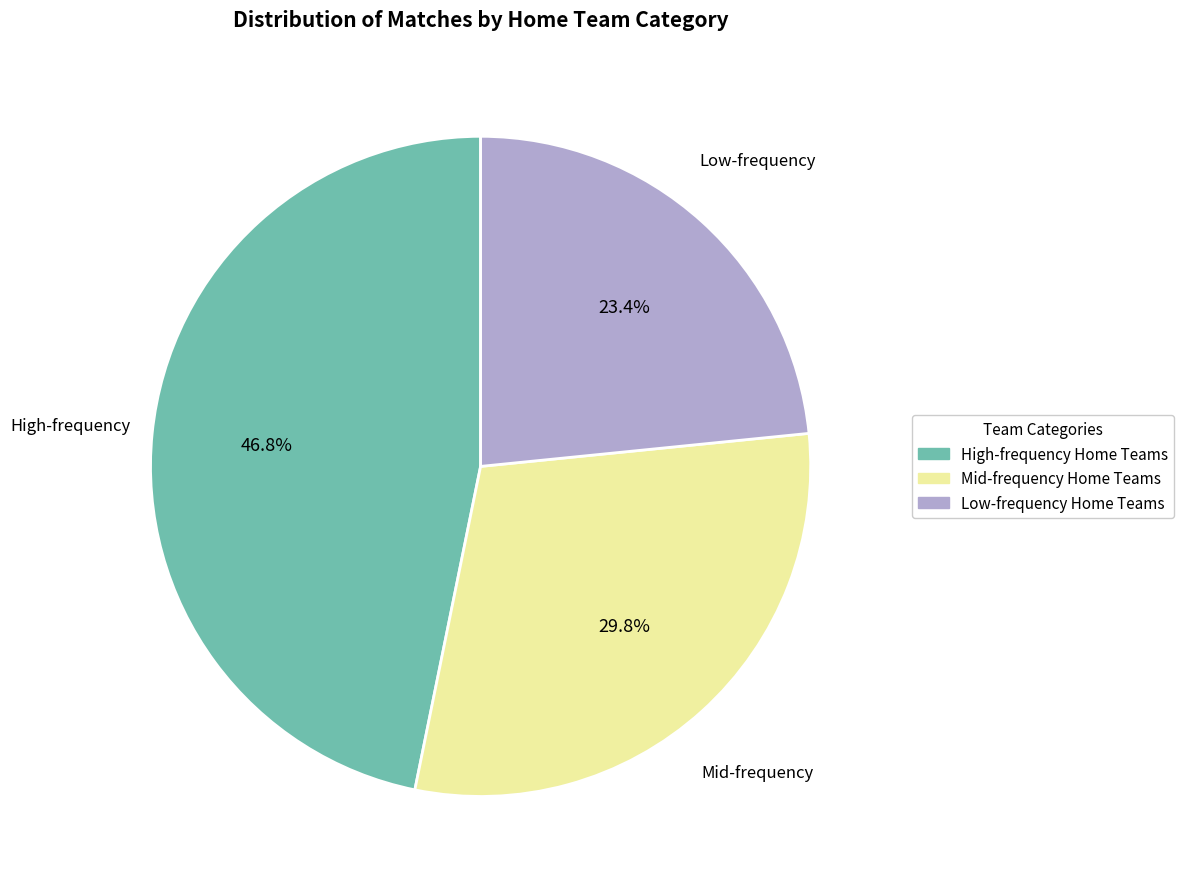

What is the smallest slice in the pie chart?

Low-frequency